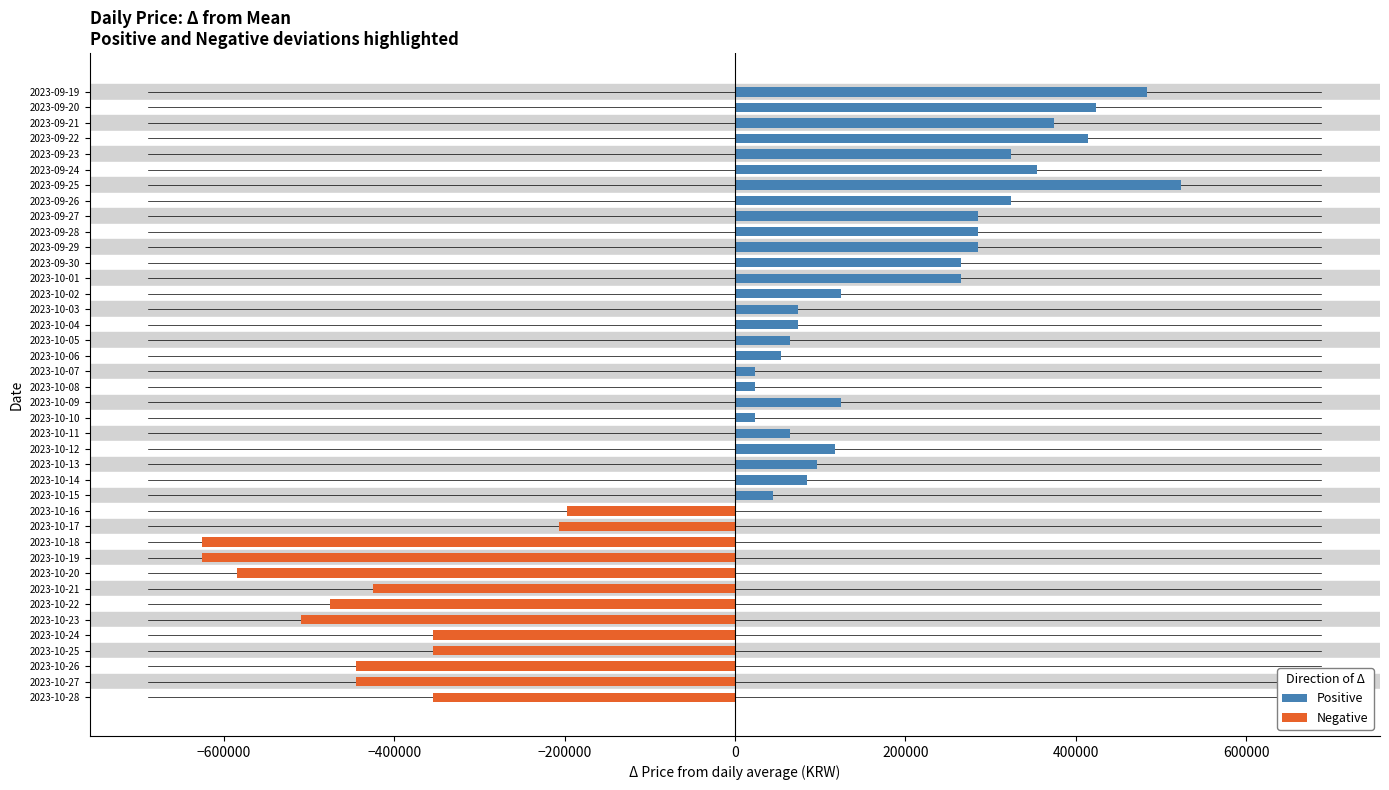

Rank the series at 2023-10-16 from highest to lowest value.

Positive, Negative